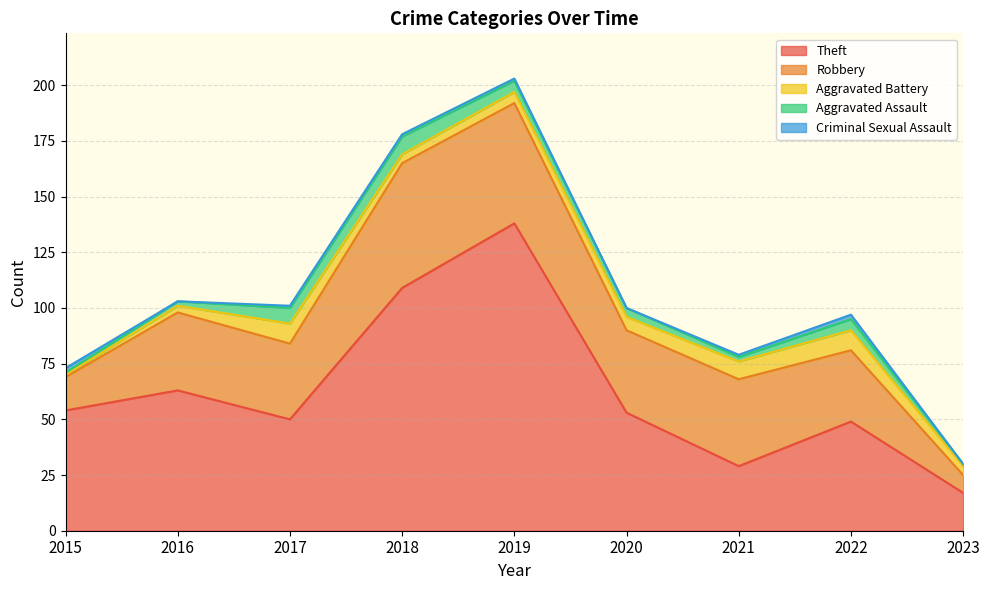

True or false: Aggravated Assault has a value of 1 at 2021.

False